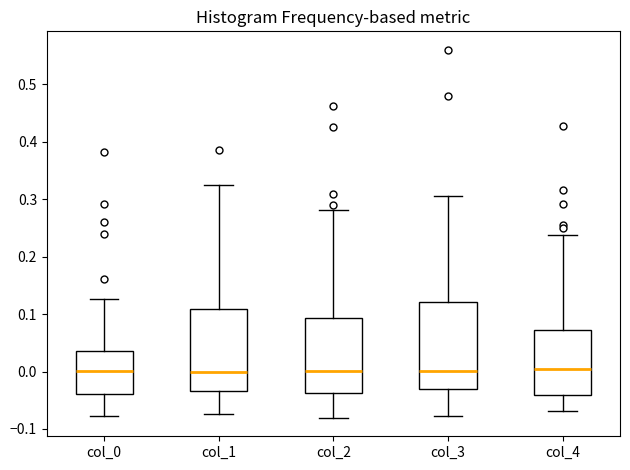

Reading left to right, transcribe this box plot: for each box, give where its median line is, the range the box spans, and where its two whiskers end, as read against the y-axis. The values are not printed on the chart, so give them approximately, as read against the axis.

col_0: median 0.00, box -0.04 to 0.04, whiskers -0.08 to 0.13
col_1: median 0.00, box -0.03 to 0.11, whiskers -0.07 to 0.32
col_2: median 0.00, box -0.04 to 0.09, whiskers -0.08 to 0.28
col_3: median 0.00, box -0.03 to 0.12, whiskers -0.08 to 0.31
col_4: median 0.00, box -0.04 to 0.07, whiskers -0.07 to 0.24